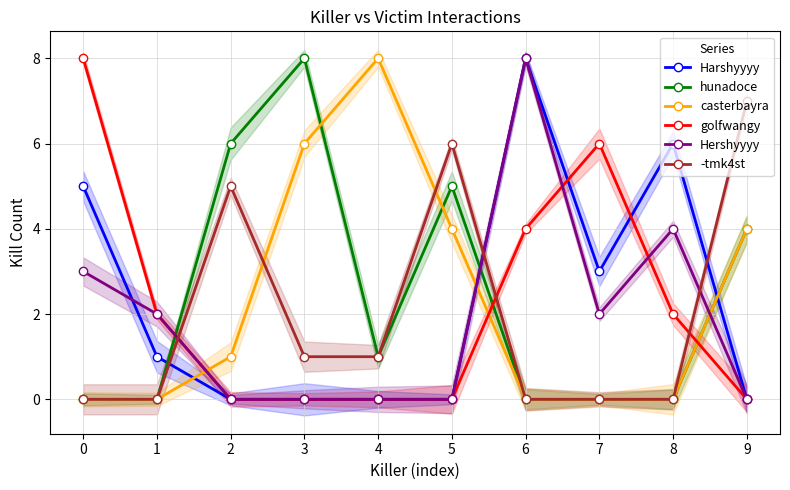

Where do hunadoce and golfwangy first cross each other?

1 and 2